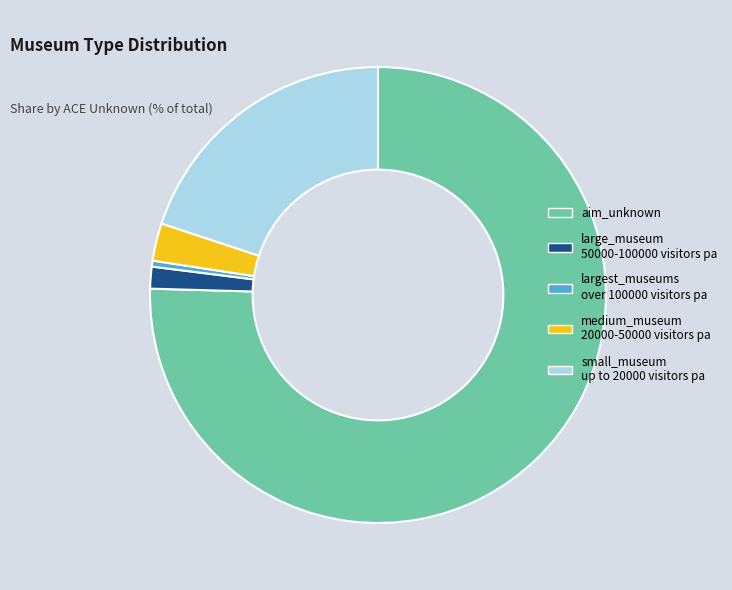

Is there any slice that represents more than half of the pie?

Yes